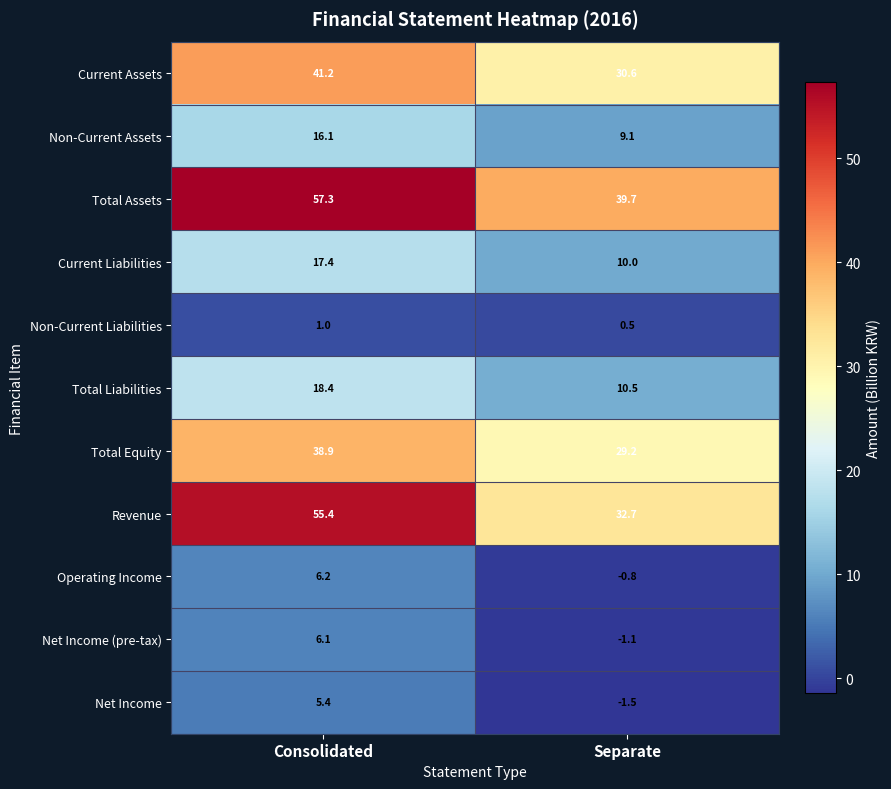

What is the smallest value displayed?

-1.5